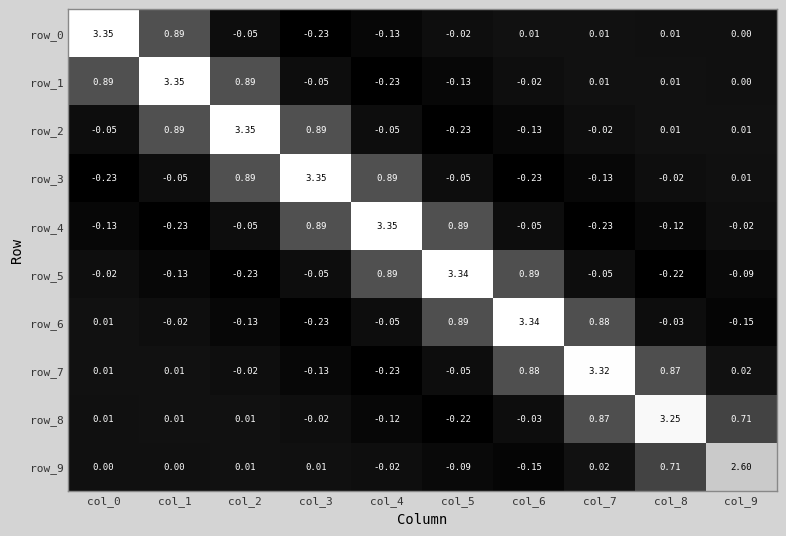

Is the value of row_3 at col_8 greater than the value of row_8 at col_0?

No